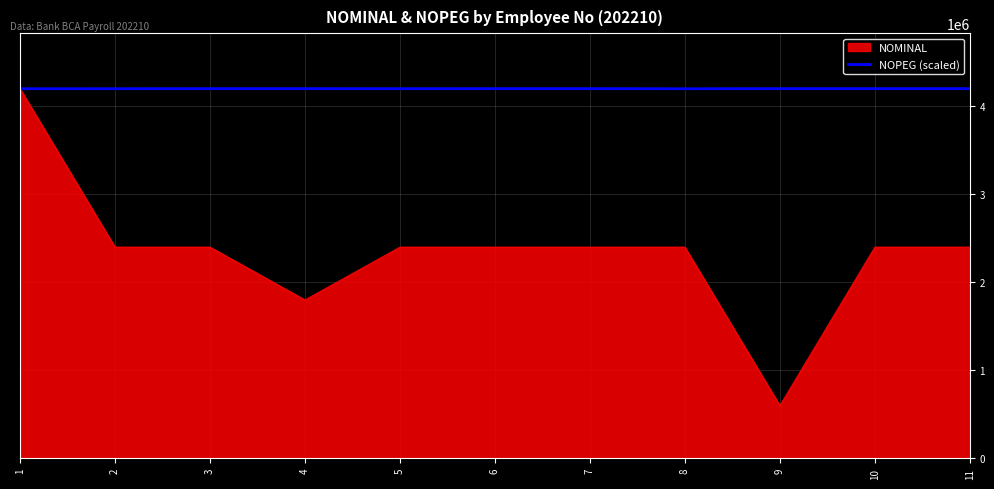

What is the total value across all series at 3?

6599875.5